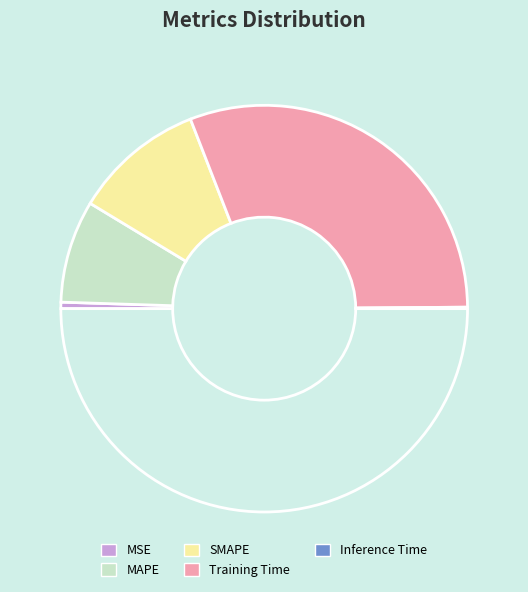

How many segments does this pie chart have?

5